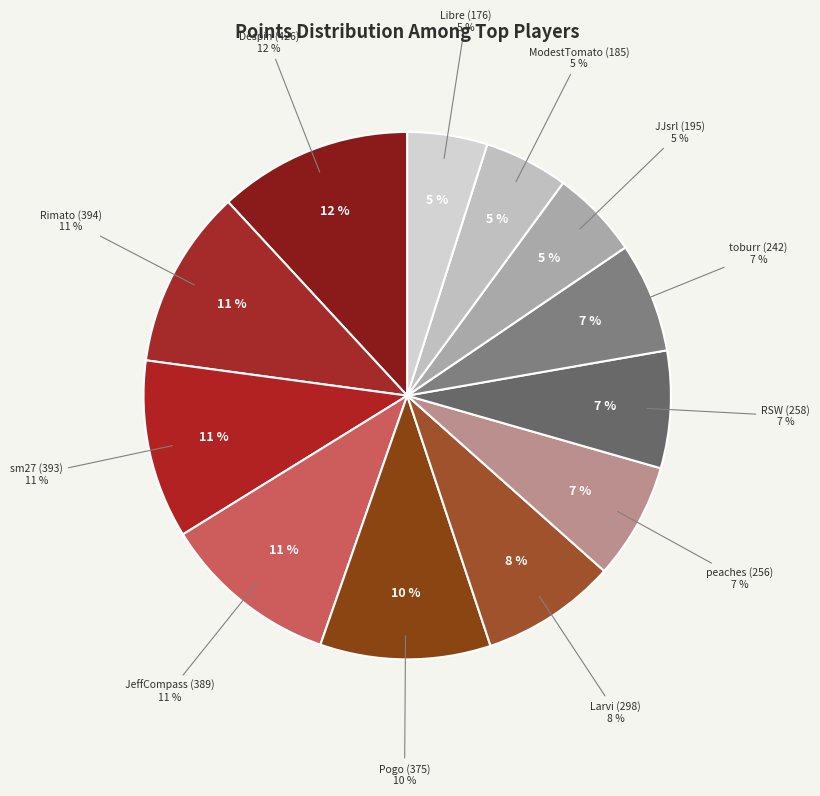

What percentage is the Despin slice, to the nearest percent?

12%